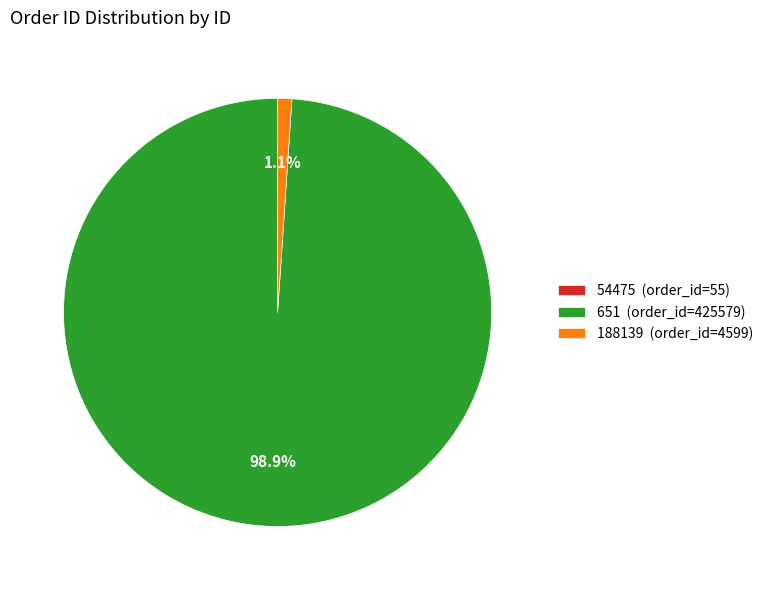

Is 188139 (order_id=4599) the majority of the pie?

No